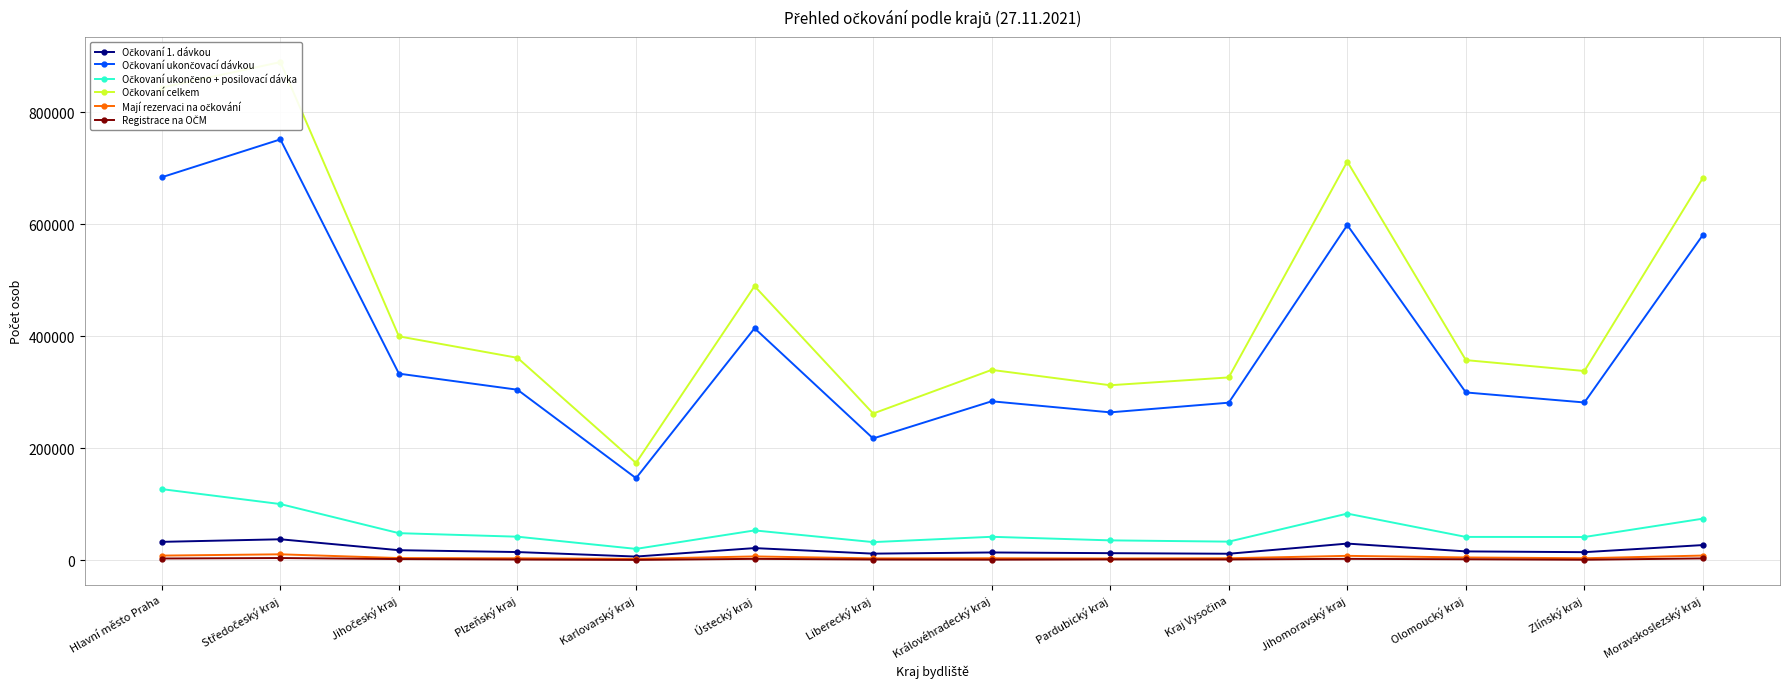

Reading left to right, transcribe all the data shown in this chart.

Očkovaní 1. dávkou: Hlavní město Praha=32989	Středočeský kraj=37582	Jihočeský kraj=18092	Plzeňský kraj=14766	Karlovarský kraj=6747	Ústecký kraj=21832	Liberecký kraj=11940	Královéhradecký kraj=14030	Pardubický kraj=12783	Kraj Vysočina=11753	Jihomoravský kraj=29904	Olomoucký kraj=15948	Zlínský kraj=14552	Moravskoslezský kraj=27281
Očkovaní ukončovací dávkou: Hlavní město Praha=684291	Středočeský kraj=751887	Jihočeský kraj=333445	Plzeňský kraj=304737	Karlovarský kraj=146747	Ústecký kraj=414561	Liberecký kraj=217674	Královéhradecký kraj=284077	Pardubický kraj=264306	Kraj Vysočina=281585	Jihomoravský kraj=598891	Olomoucký kraj=299869	Zlínský kraj=281954	Moravskoslezský kraj=581350
Očkovaní ukončeno + posilovací dávka: Hlavní město Praha=127172	Středočeský kraj=100482	Jihočeský kraj=48511	Plzeňský kraj=42207	Karlovarský kraj=20422	Ústecký kraj=53420	Liberecký kraj=32546	Královéhradecký kraj=42030	Pardubický kraj=35645	Kraj Vysočina=33374	Jihomoravský kraj=83453	Olomoucký kraj=41818	Zlínský kraj=41631	Moravskoslezský kraj=74443
Očkovaní celkem: Hlavní město Praha=844452	Středočeský kraj=889951	Jihočeský kraj=400048	Plzeňský kraj=361710	Karlovarský kraj=173916	Ústecký kraj=489813	Liberecký kraj=262160	Královéhradecký kraj=340137	Pardubický kraj=312734	Kraj Vysočina=326712	Jihomoravský kraj=712248	Olomoucký kraj=357635	Zlínský kraj=338137	Moravskoslezský kraj=683074
Mají rezervaci na očkování: Hlavní město Praha=8426	Středočeský kraj=10739	Jihočeský kraj=4053	Plzeňský kraj=3641	Karlovarský kraj=2637	Ústecký kraj=6961	Liberecký kraj=3478	Královéhradecký kraj=3691	Pardubický kraj=3145	Kraj Vysočina=3699	Jihomoravský kraj=7984	Olomoucký kraj=5141	Zlínský kraj=3718	Moravskoslezský kraj=8506
Registrace na OČM: Hlavní město Praha=3257	Středočeský kraj=4104	Jihočeský kraj=2235	Plzeňský kraj=1446	Karlovarský kraj=766	Ústecký kraj=2607	Liberecký kraj=1461	Královéhradecký kraj=1186	Pardubický kraj=1639	Kraj Vysočina=1559	Jihomoravský kraj=2645	Olomoucký kraj=1899	Zlínský kraj=1044	Moravskoslezský kraj=3432